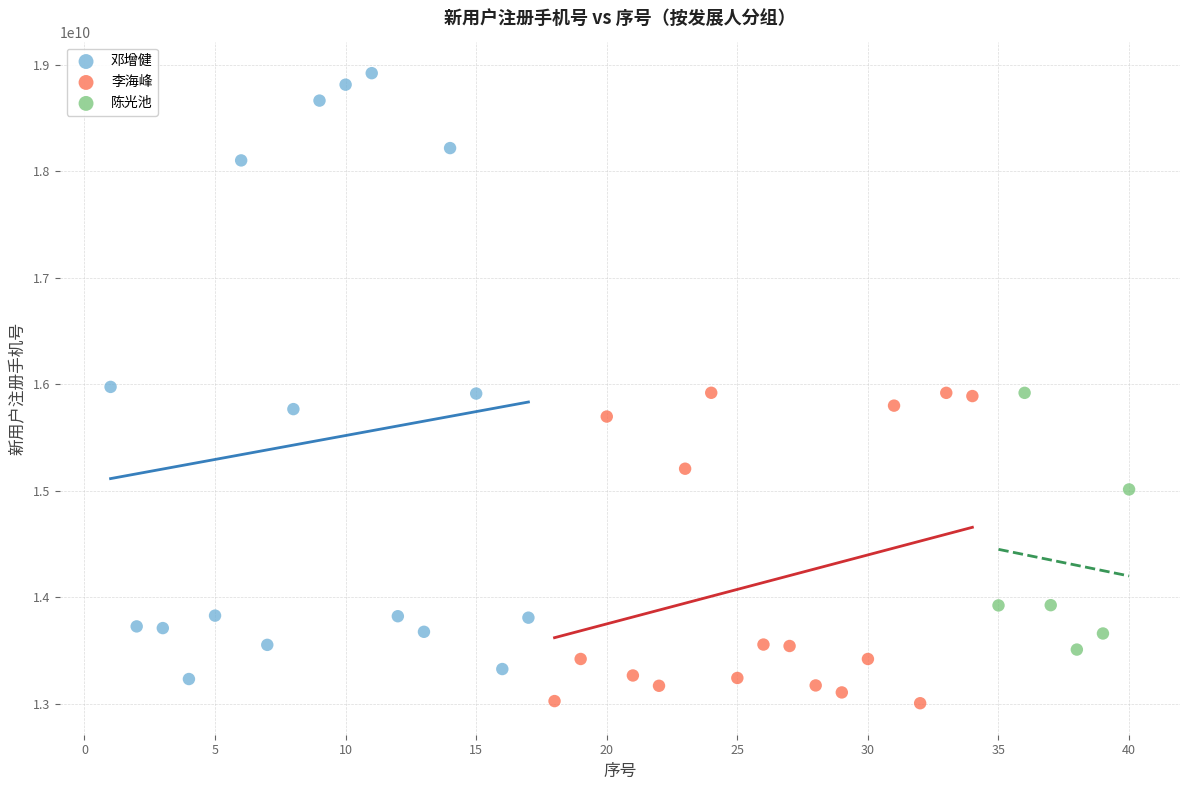

Which series has the widest spread of Y values?

邓增健